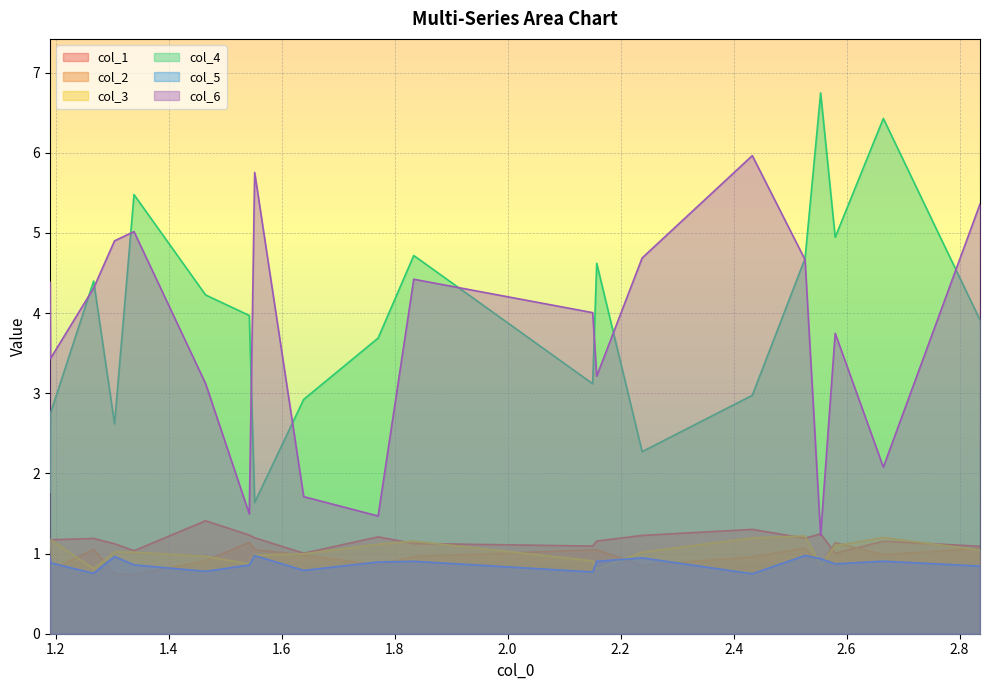

How many intersections are there between col_1 and col_2?

3